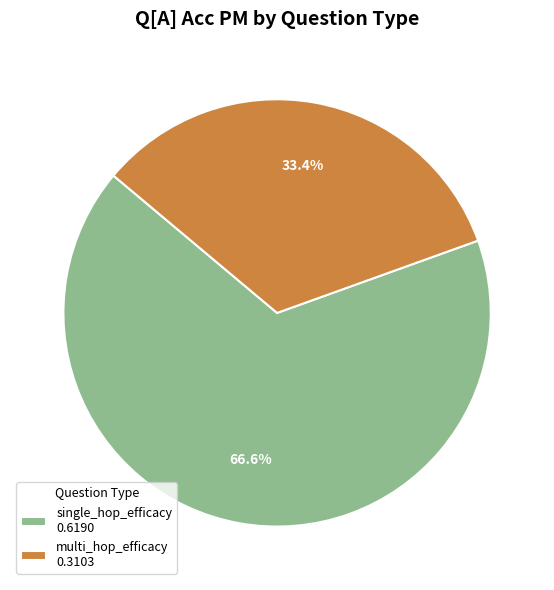

Between multi_hop_efficacy 0.3103 and single_hop_efficacy 0.6190, which is larger?

single_hop_efficacy 0.6190